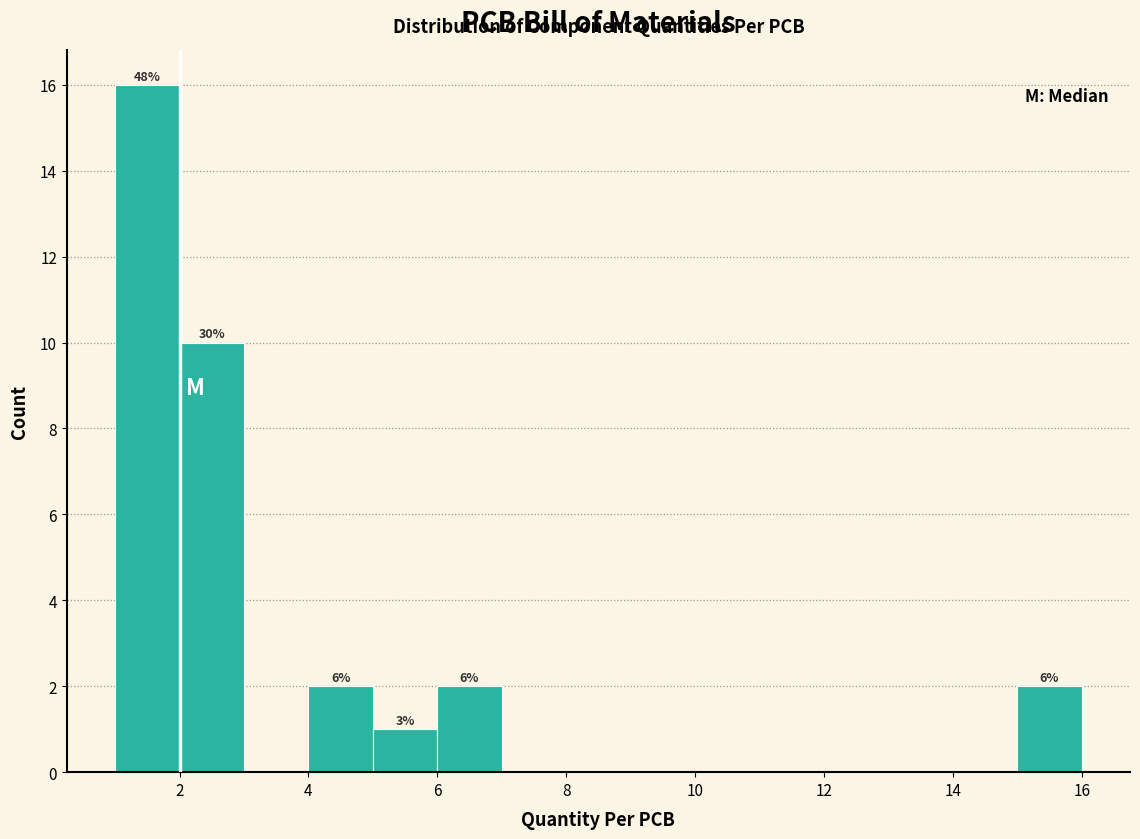

Over which range of the x-axis is the bar tallest?

1 to 2